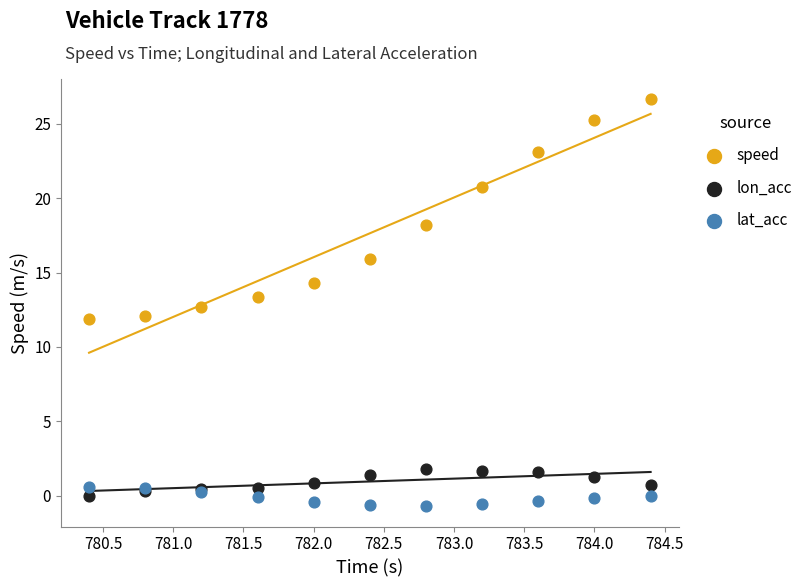

What is the X range (max minus min) for the scatter plot?

4.0